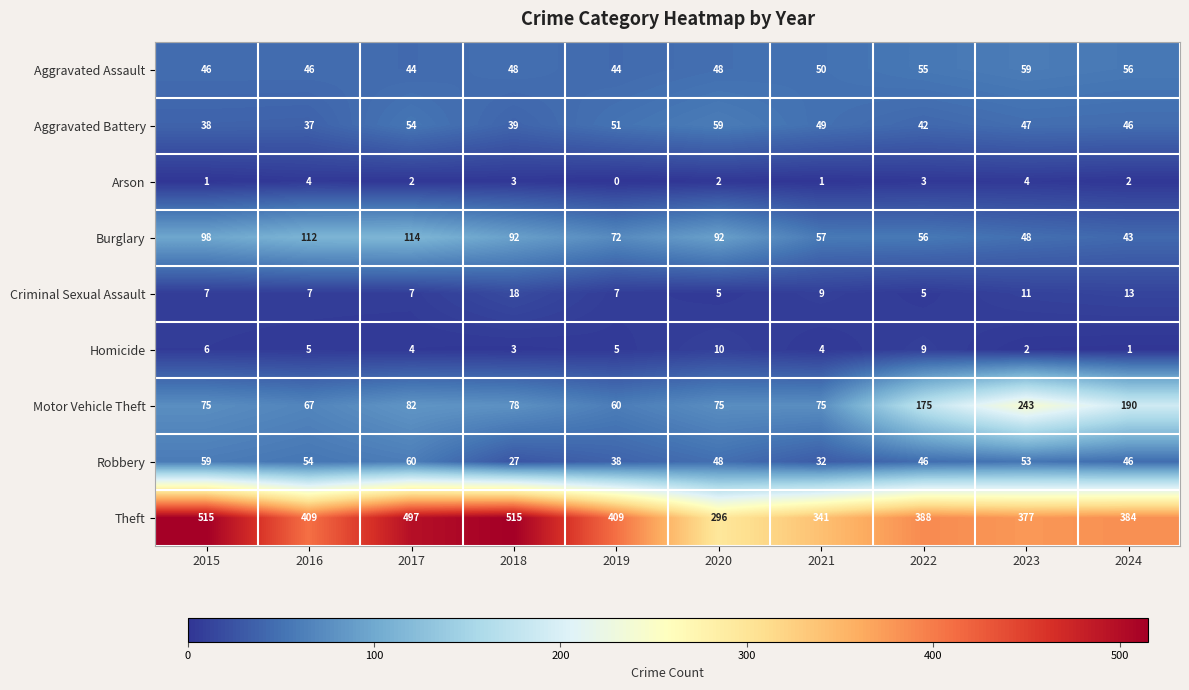

Between 2017 and 2018, which series saw the biggest shift?

Robbery